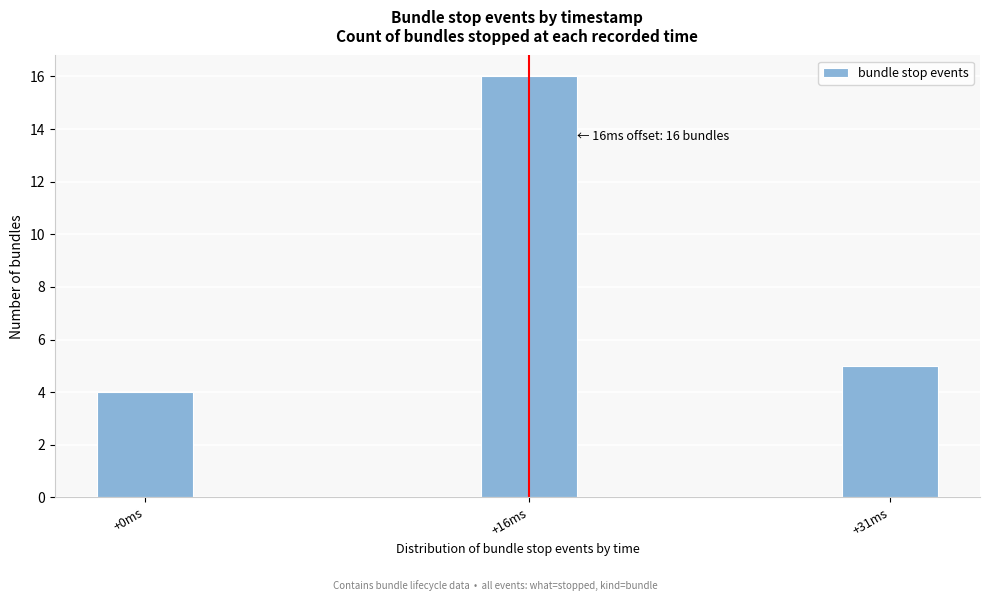

Reading right to left, list all the values displayed in this chart.

5	16	4